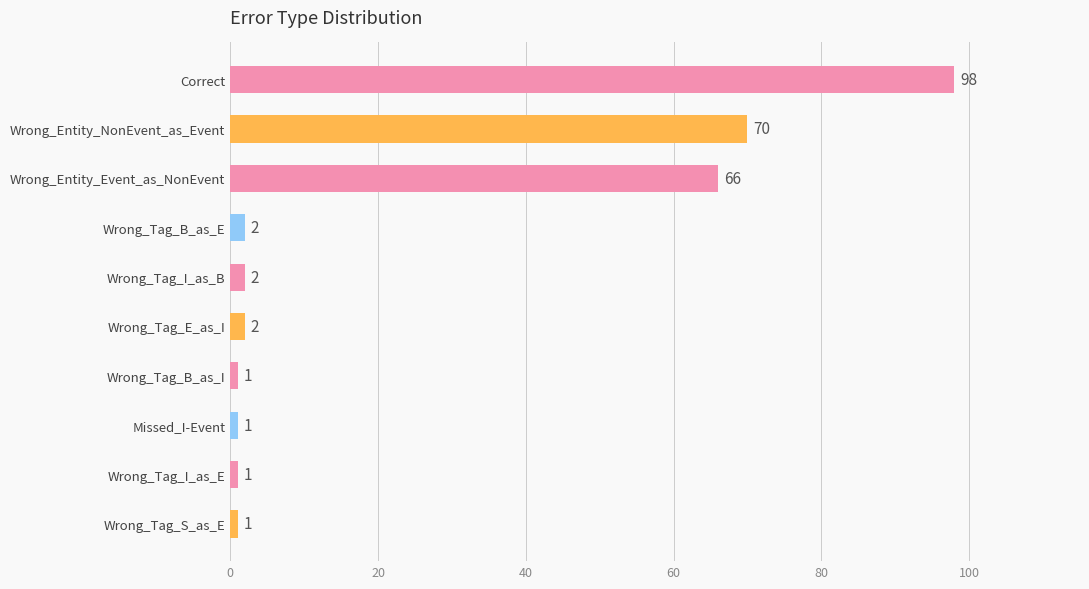

What is the difference between the second highest and minimum values?

69